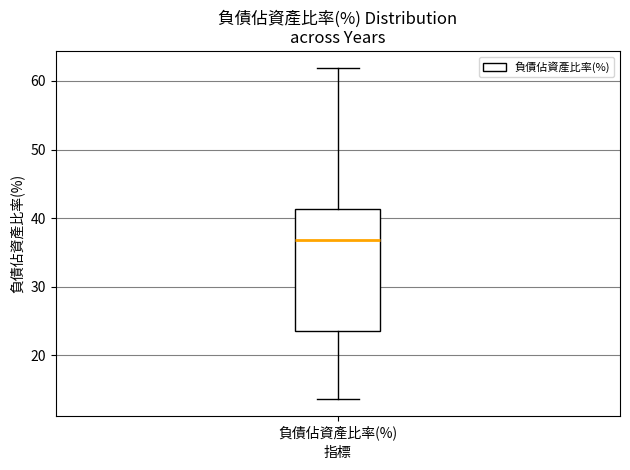

Transcribe this box plot: give where the median line is, the range the box spans, and where the two whiskers end, as read against the y-axis. The values are not printed on the chart, so give them approximately, as read against the axis.

median 37, box 24 to 41, whiskers 14 to 62